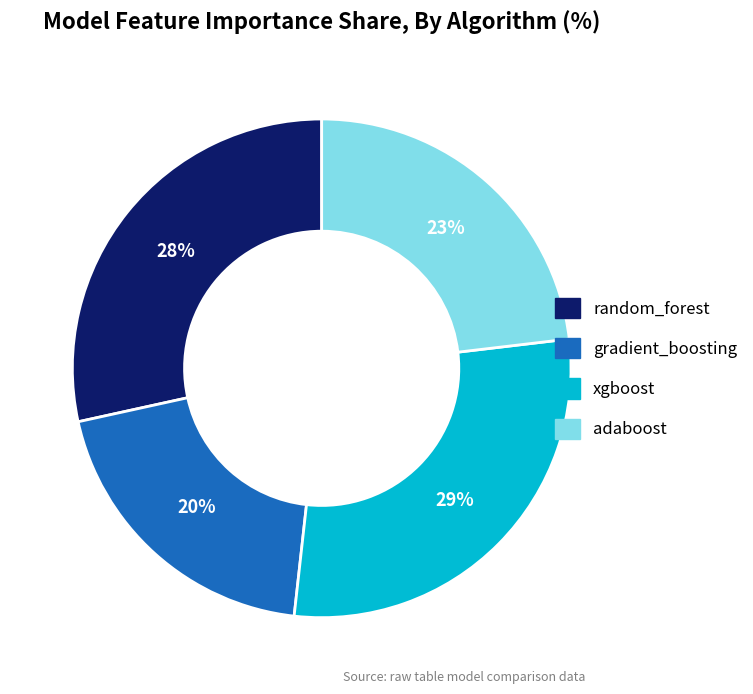

How many segments does this pie chart have?

4